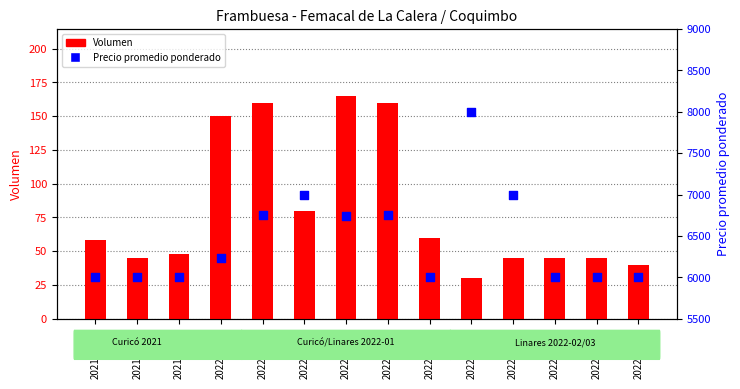

What is the total value across all series at 2022-03-08?

6040